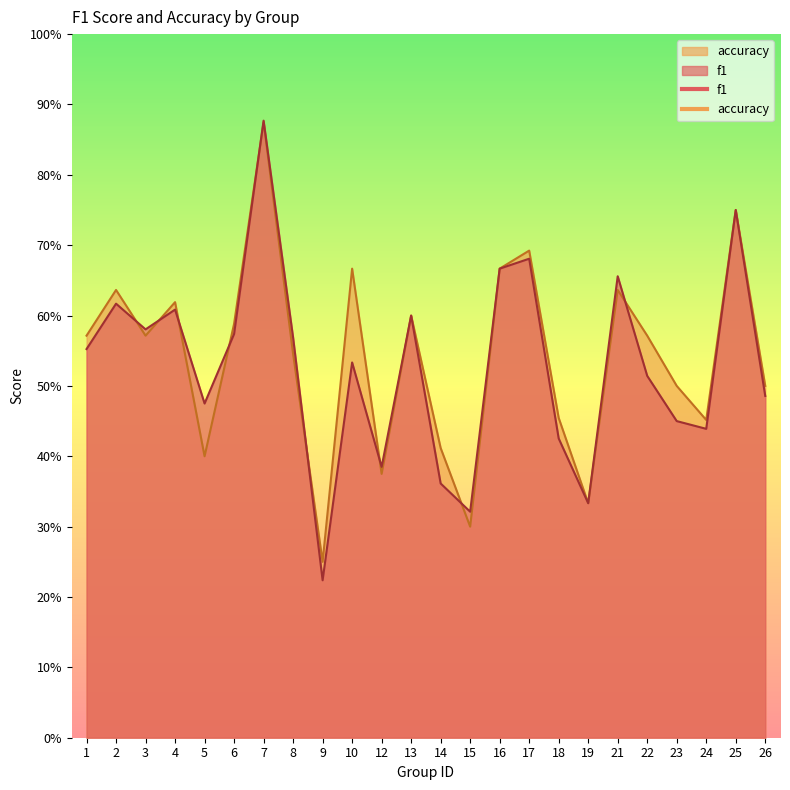

Rank the categories by accuracy value from highest to lowest.

7, 25, 17, 10, 16, 2, 21, 4, 13, 6, 1, 3, 22, 8, 23, 26, 18, 24, 14, 5, 12, 19, 15, 9